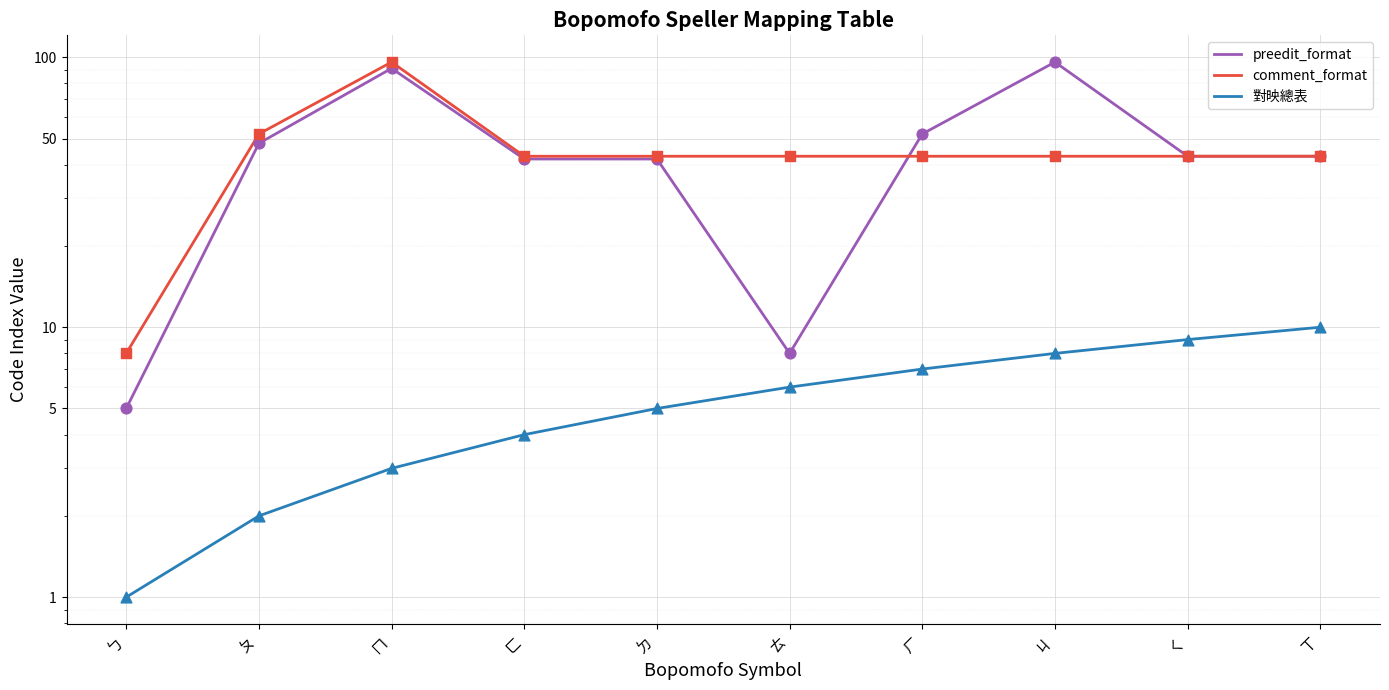

Which series reaches the minimum Y coordinate?

對映總表